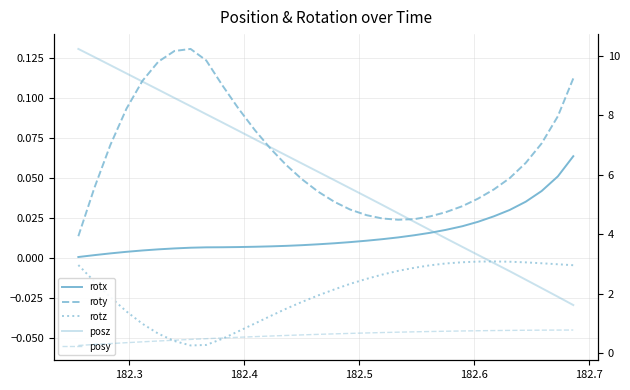

At how many categories does at least one series exceed 3?

27